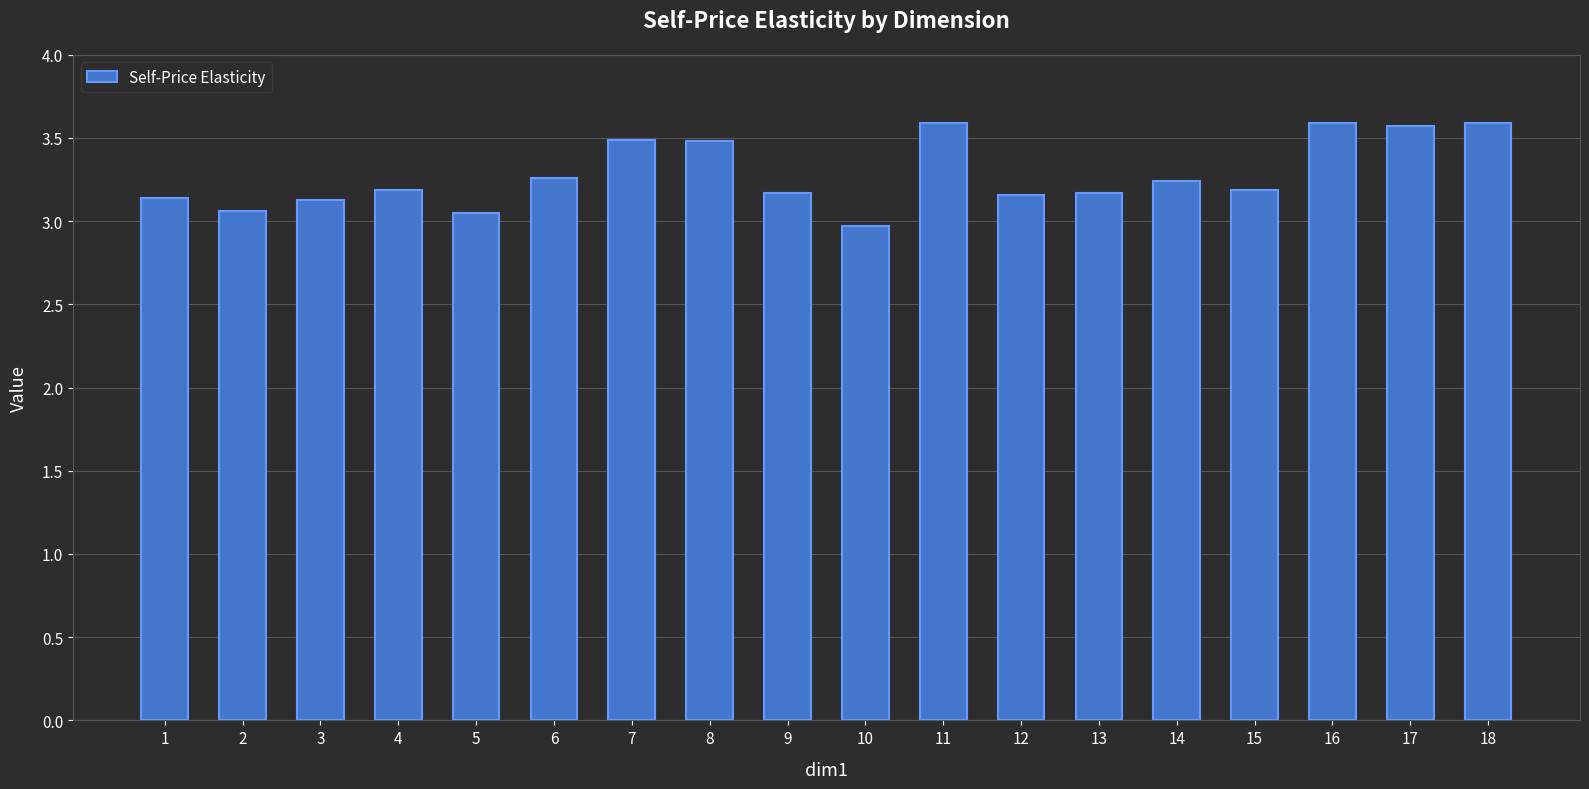

Is it true that the value at 2 is 3.1?

True